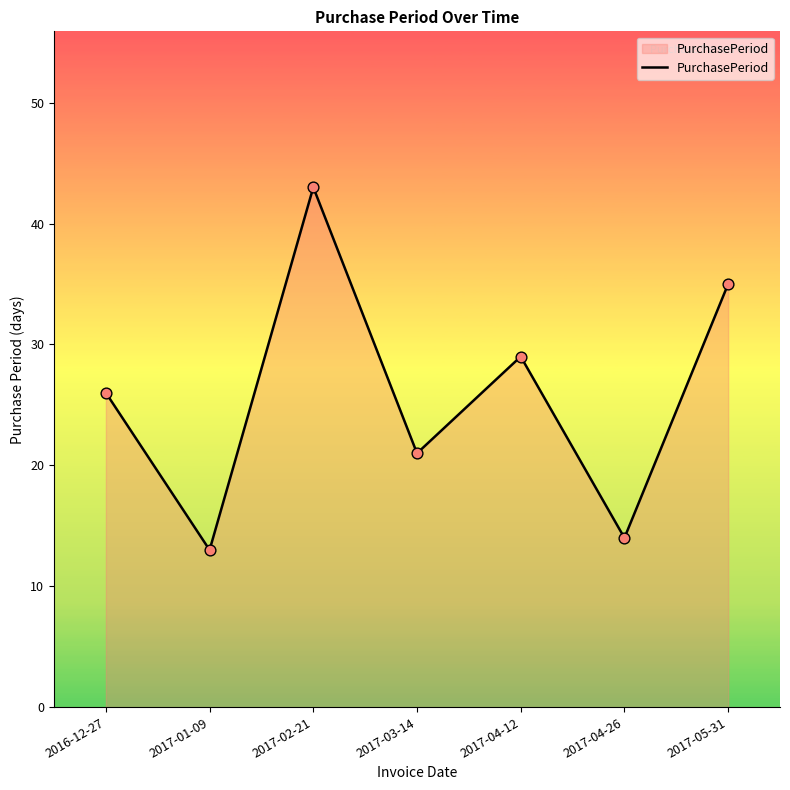

What is the change in value from 2017-02-21 to 2017-04-12?

-14